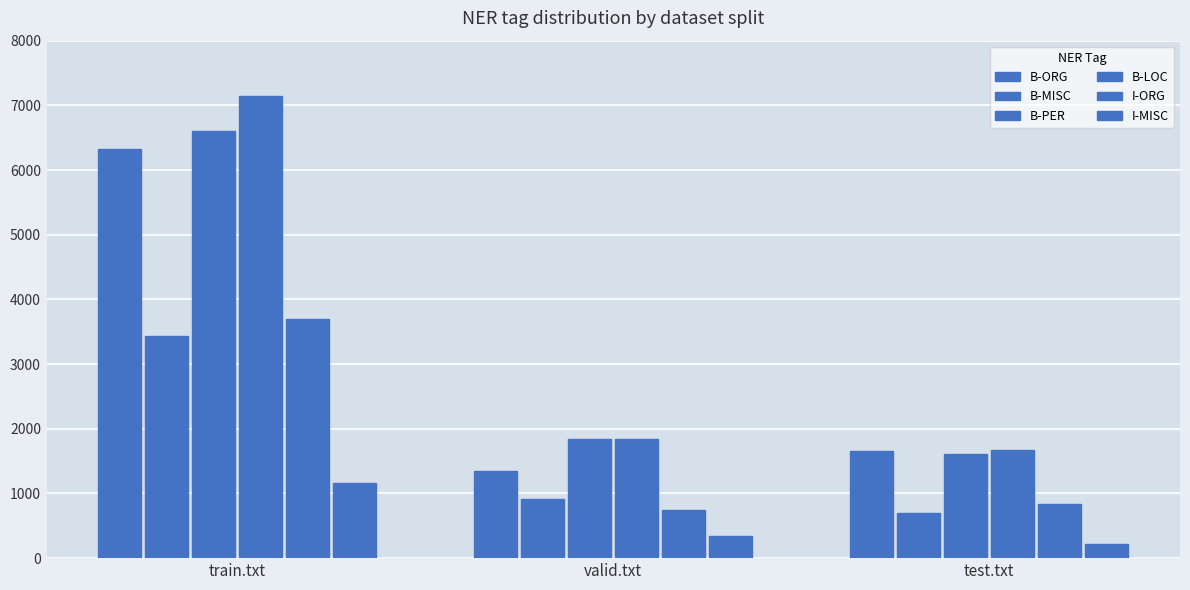

Is it true that B-LOC equals 2889 at test.txt?

False